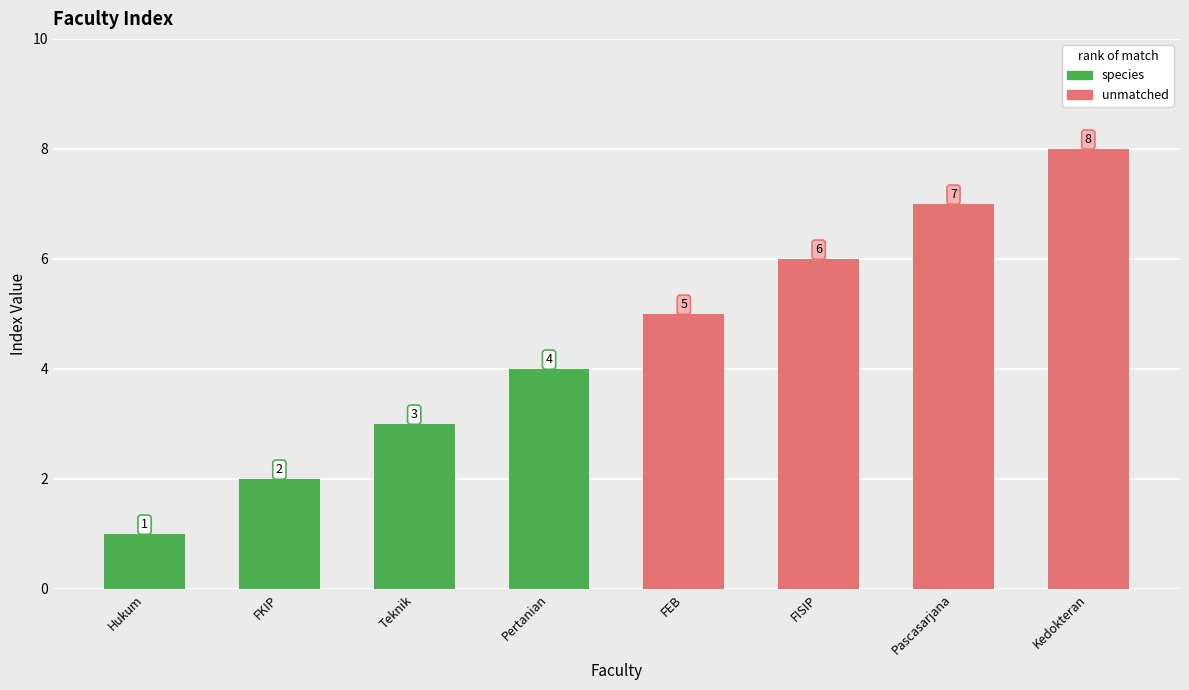

What is the difference between the maximum and minimum values in the unmatched series?

3